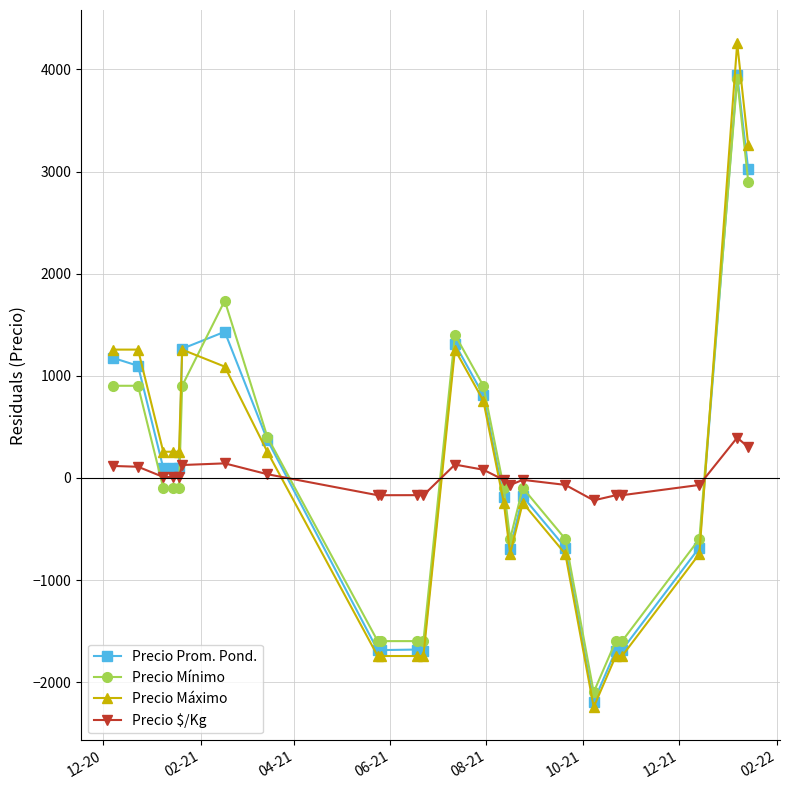

What is the minimum value for Precio Prom. Pond.?

-2188.7